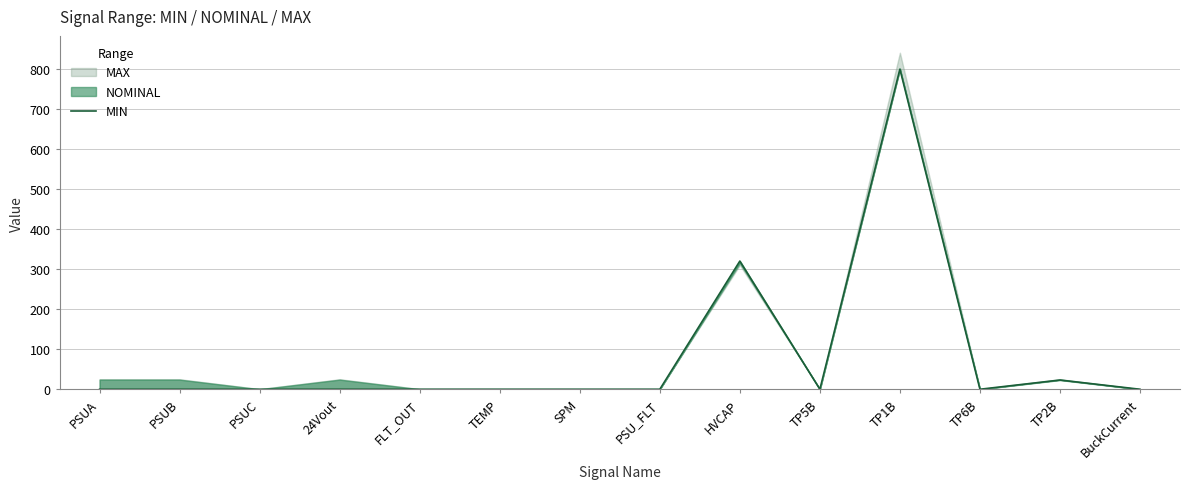

Is it true that the value at FLT_OUT is 242?

False